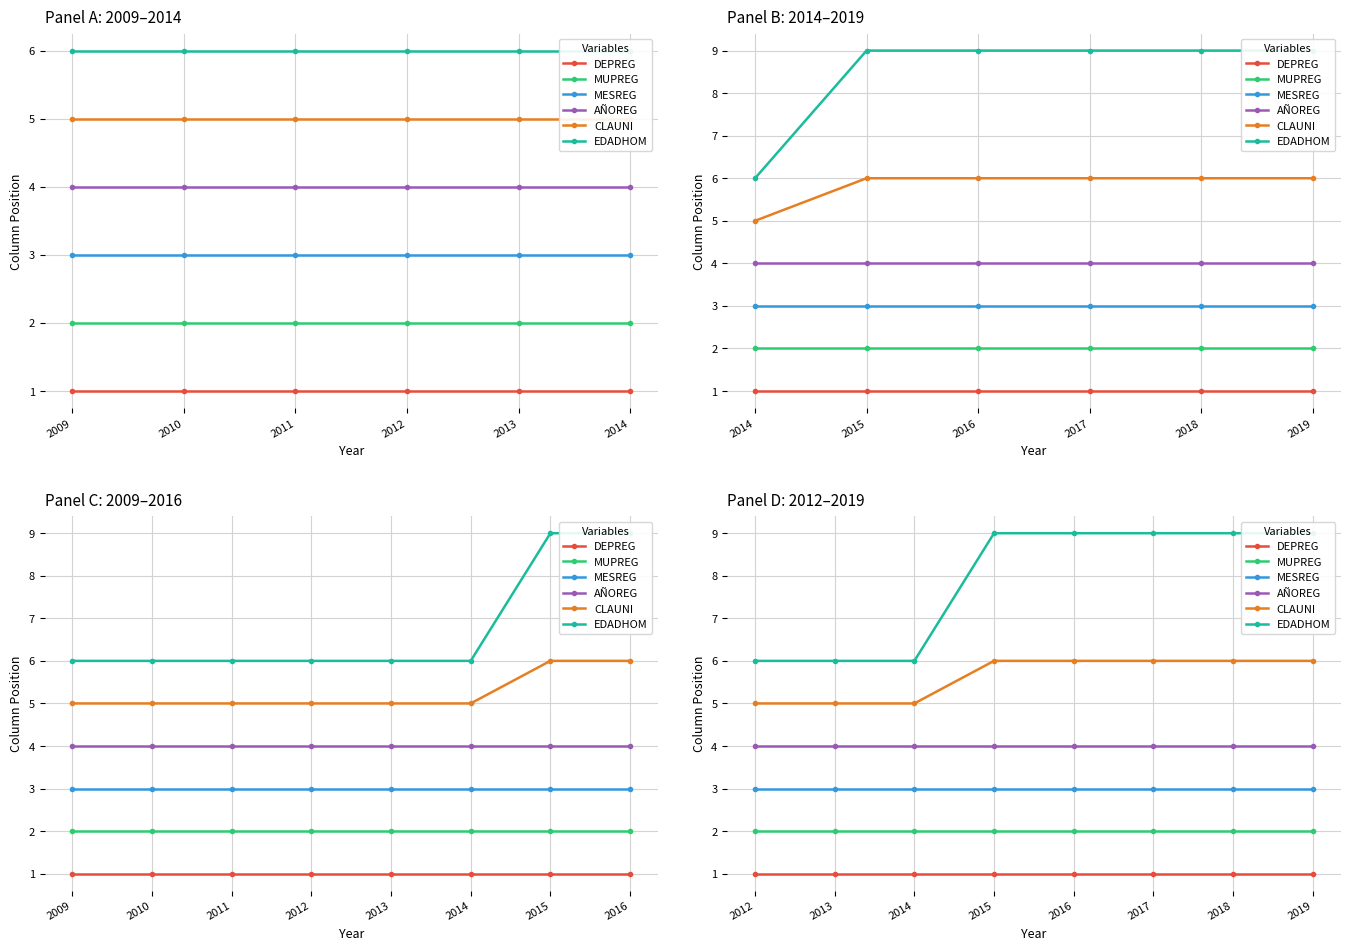

What is the difference between the maximum and minimum values in the EDADHOM series?

3